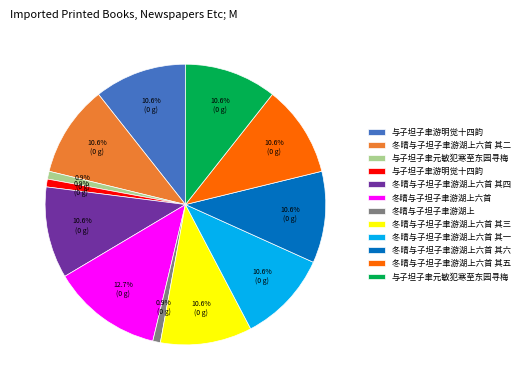

Which category has the smallest portion of the pie?

冬晴与子坦子聿游湖上